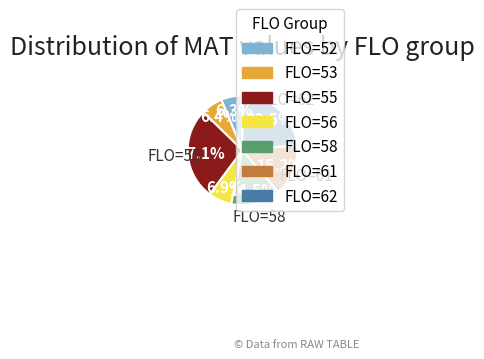

Is there any slice that represents more than half of the pie?

No